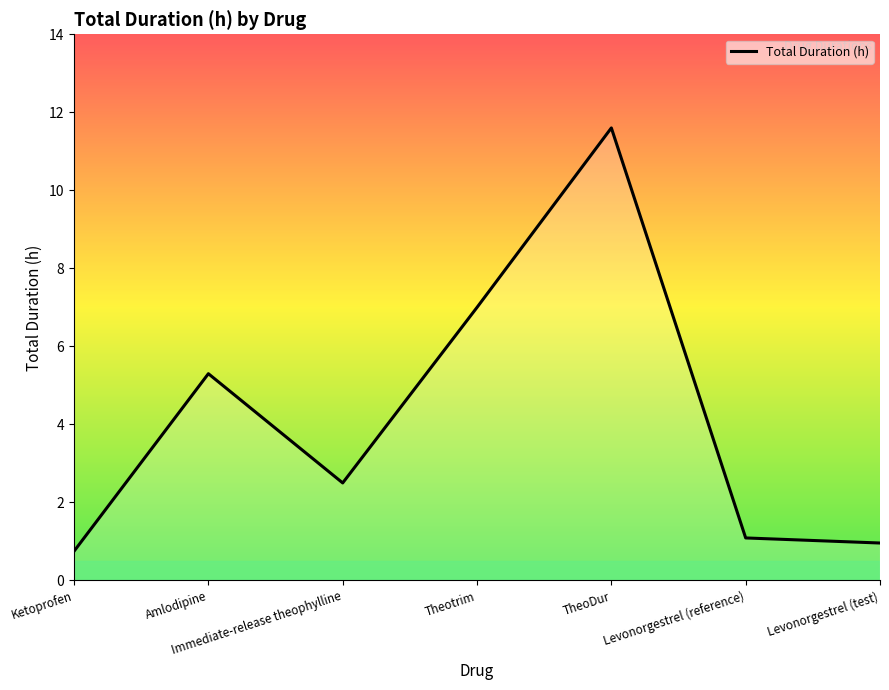

Which category has the lowest value across all series?

Ketoprofen